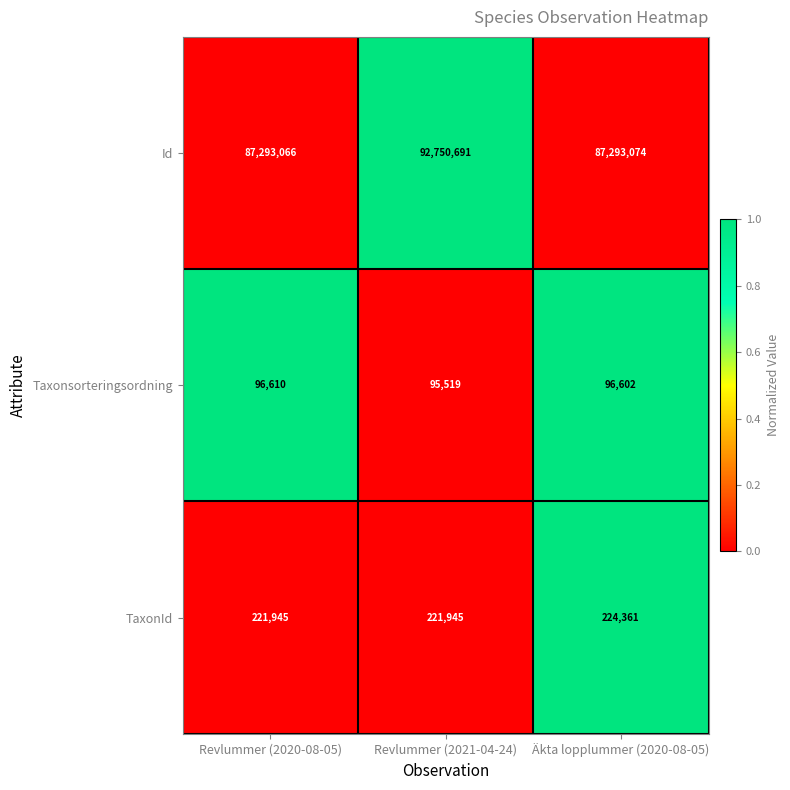

Count the number of data series in this chart.

3